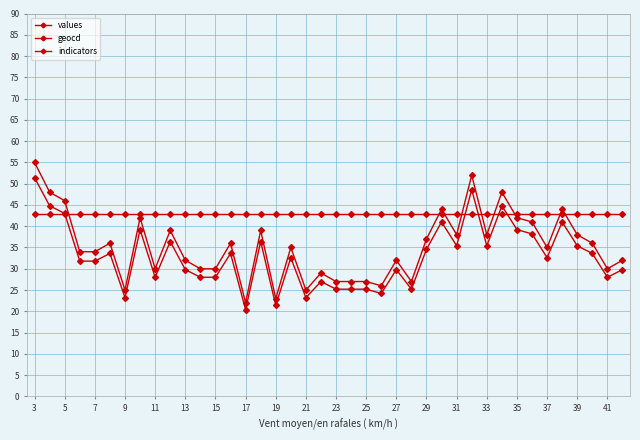

How many data points does each series have?

40